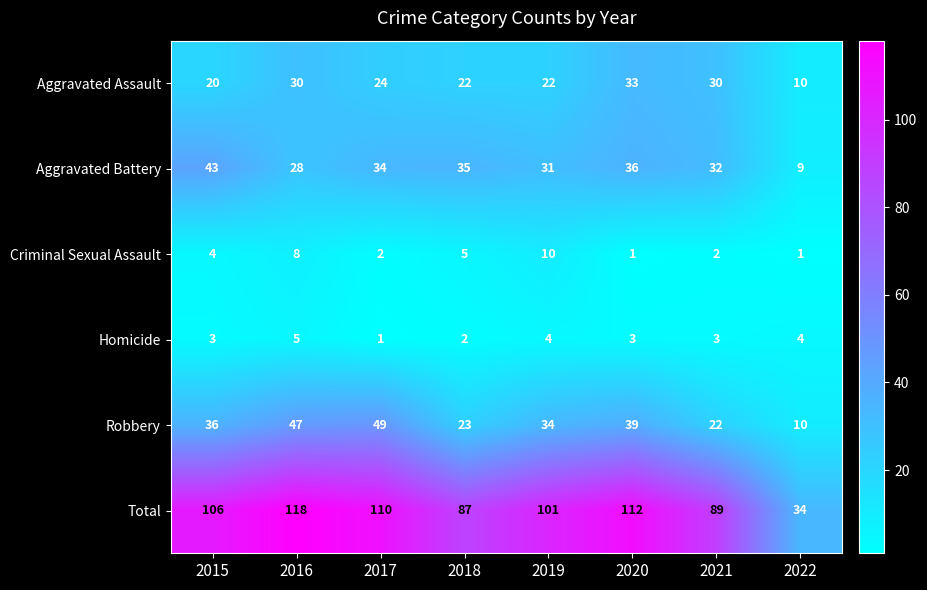

Which series has the largest range (max minus min)?

Total